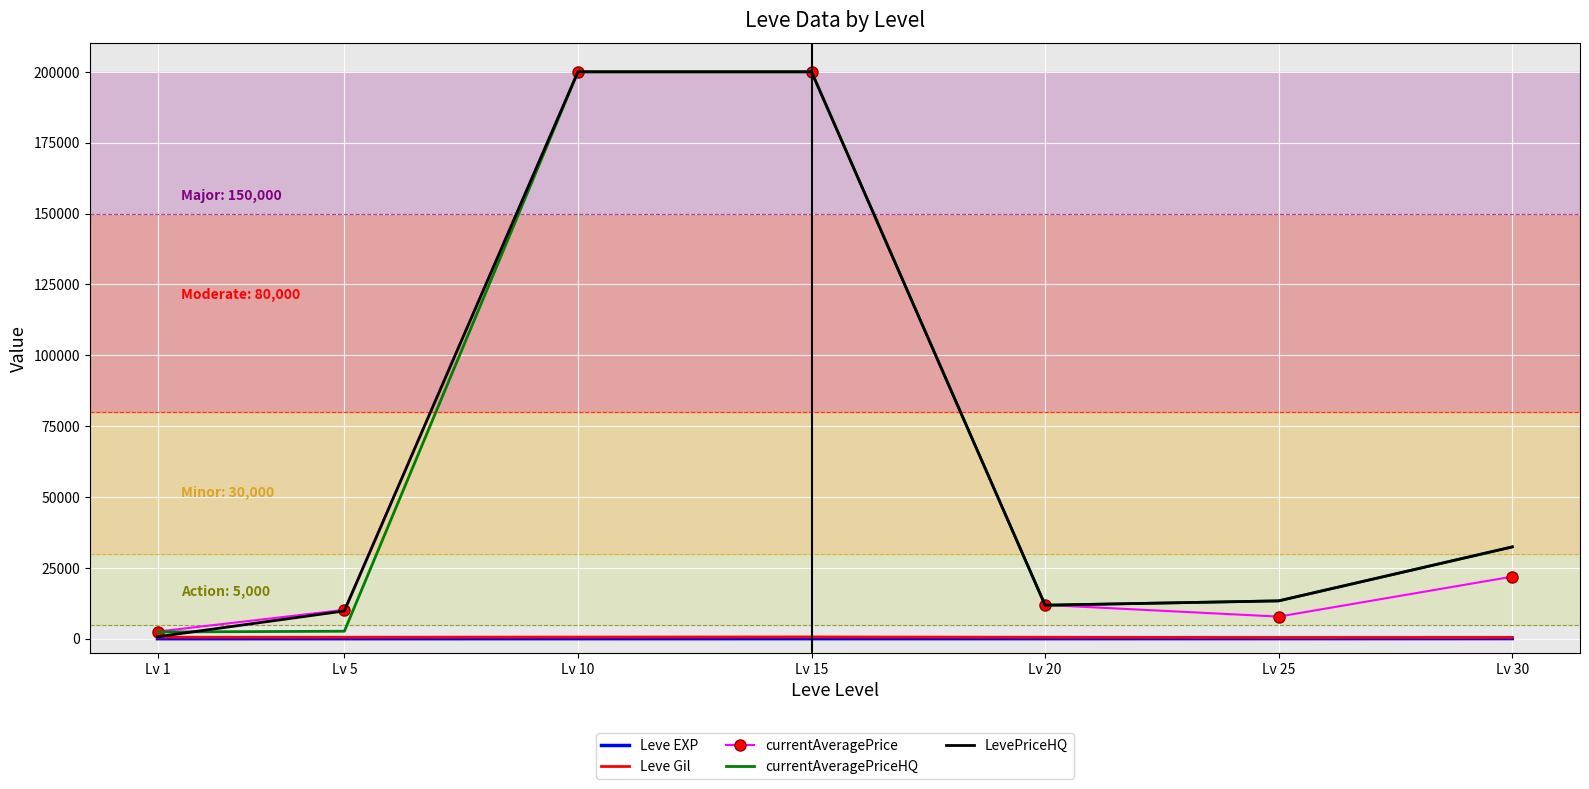

What is the maximum value for LevePriceHQ?

200000.0